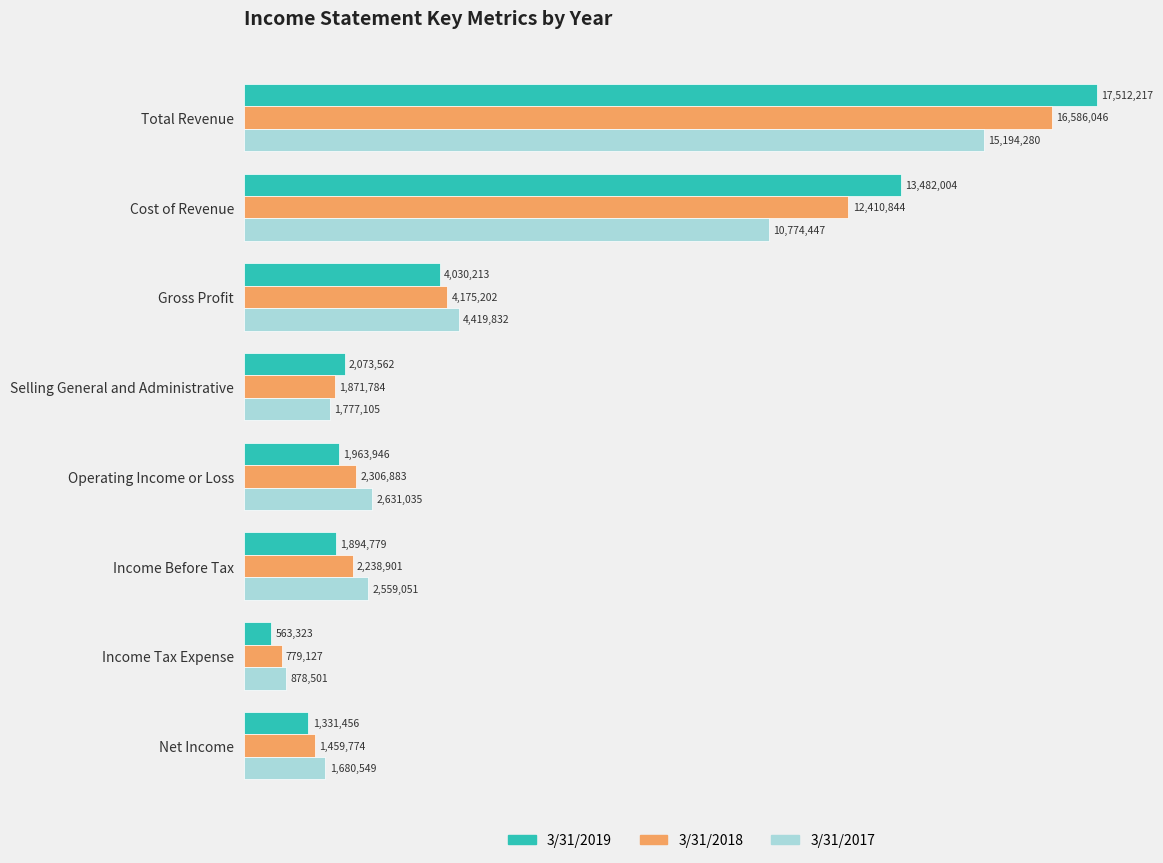

What are all the series names shown in the legend?

3/31/2019, 3/31/2018, 3/31/2017